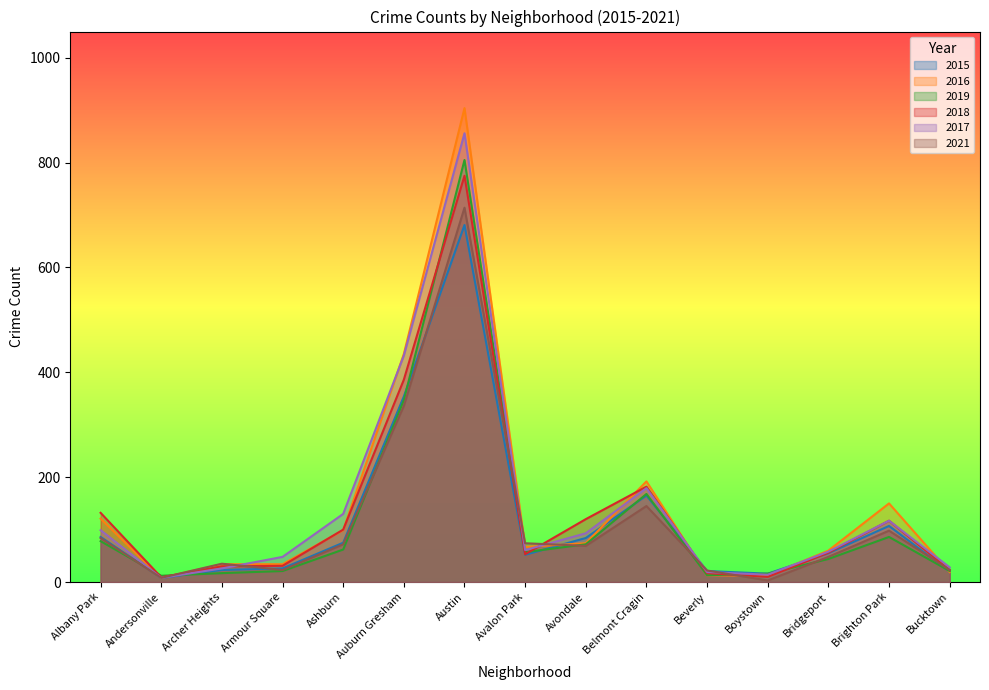

Between which two adjacent categories do 2021 and 2016 first intersect?

Archer Heights and Armour Square